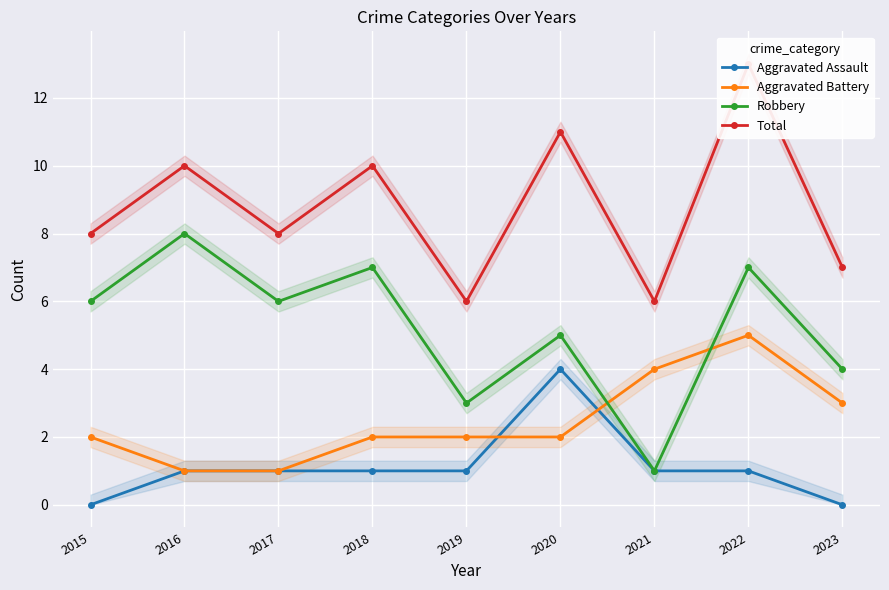

Where does the Aggravated Assault series first go above 1?

2020